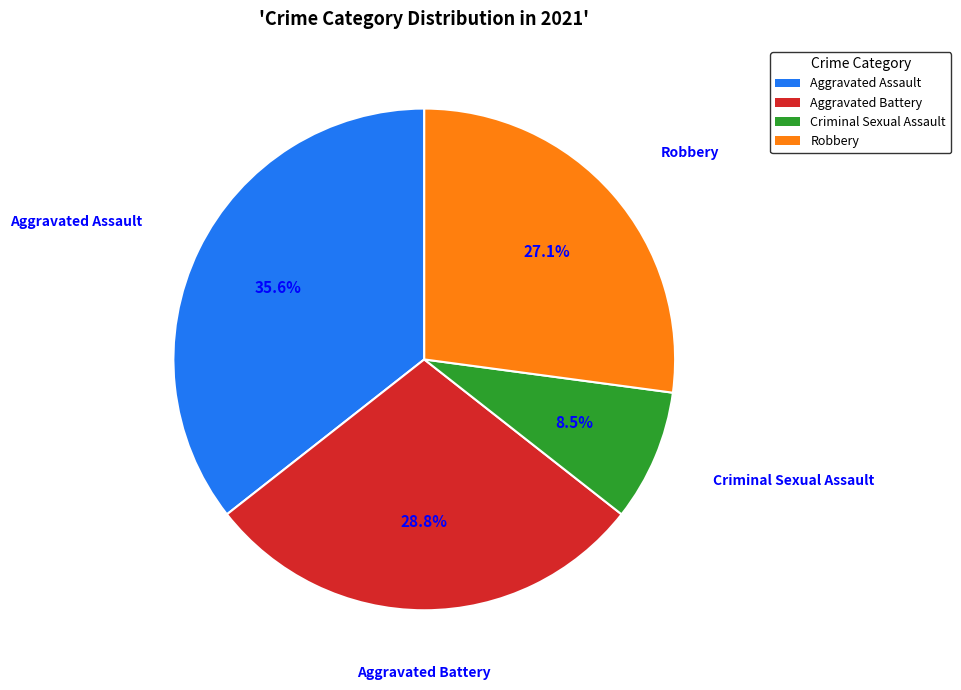

Approximately how many times larger is the value at Aggravated Battery compared to Robbery?

1.1